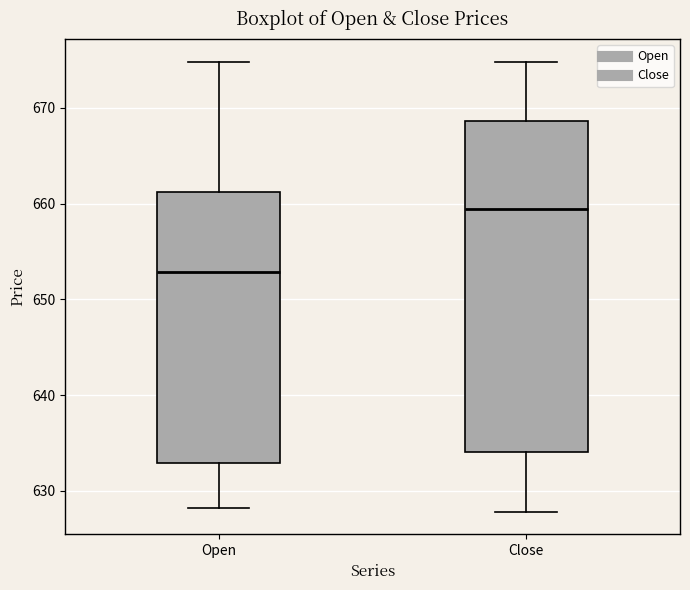

Which box has the lowest median line?

Open